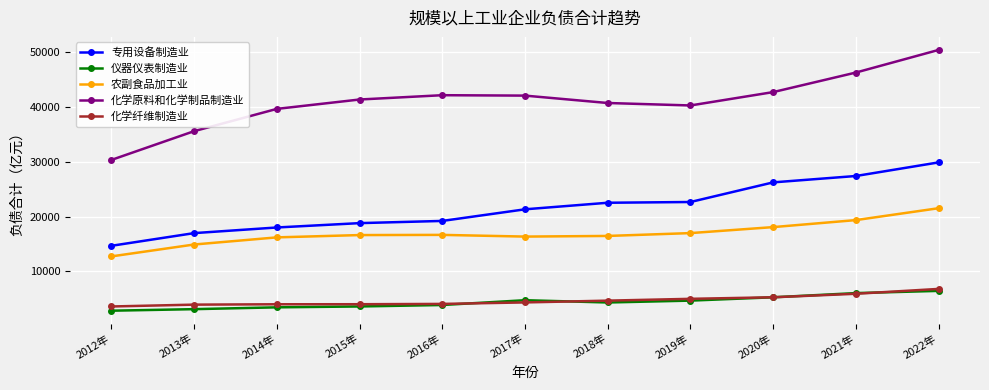

How many values in the 农副食品加工业 series are below 16637?

5